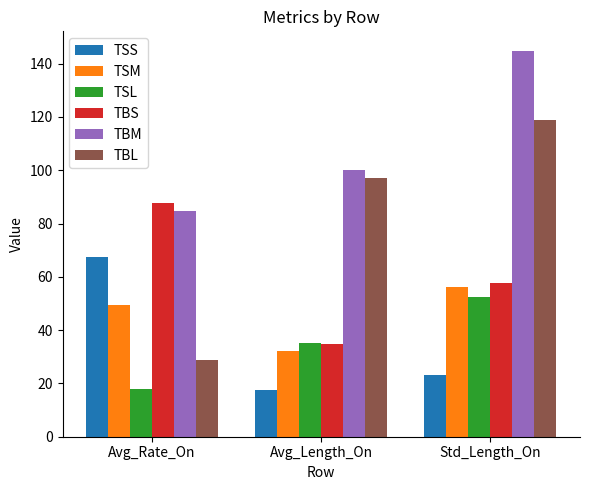

What is the average value of the TBS series?

60.1